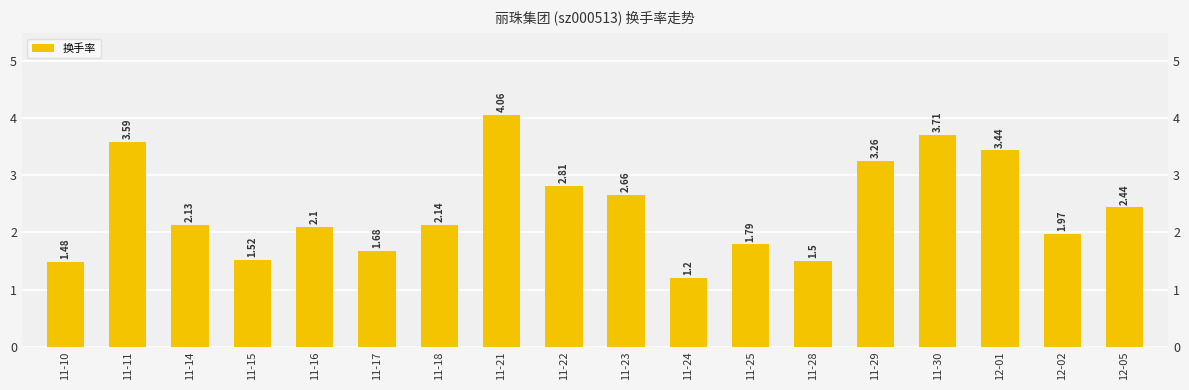

What is the greatest value displayed?

4.1